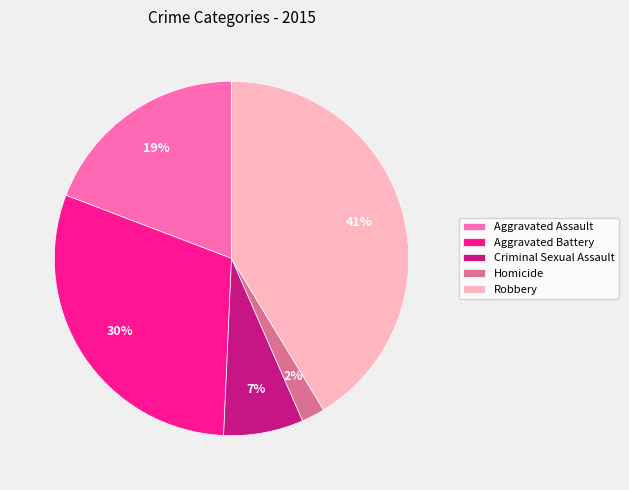

Is it true that Aggravated Assault is 19% of the pie?

True